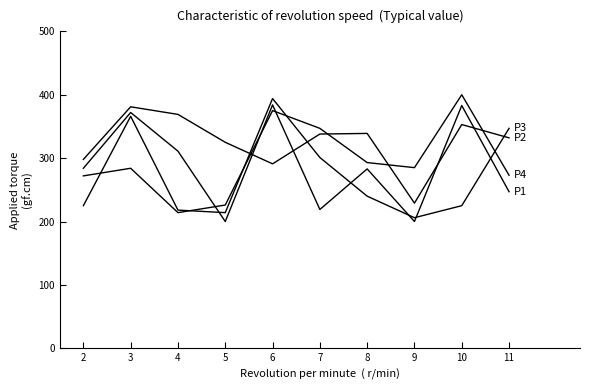

What is the spread (max minus min) of values at 6?

103